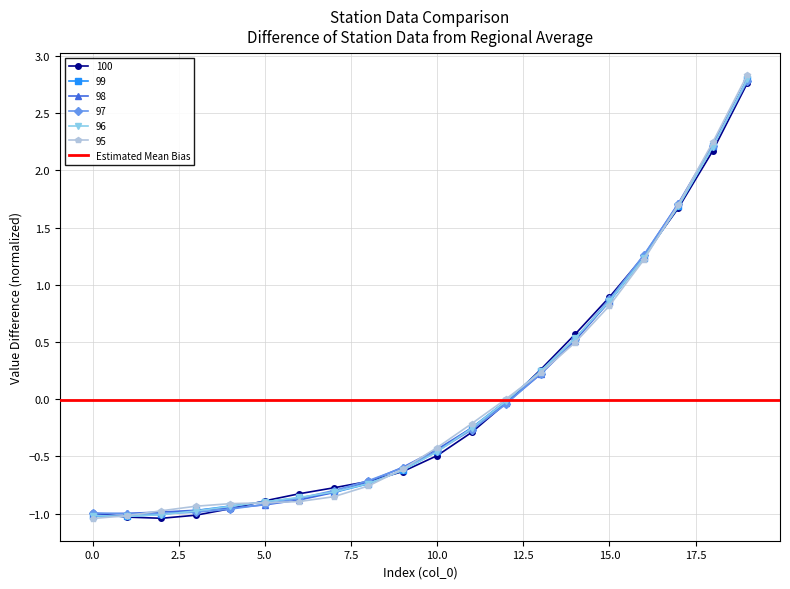

Rank the categories by 99 value from highest to lowest.

19, 18, 17, 16, 15, 14, 13, 12, 11, 10, 9, 8, 7, 6, 5, 4, 3, 2, 1, 0